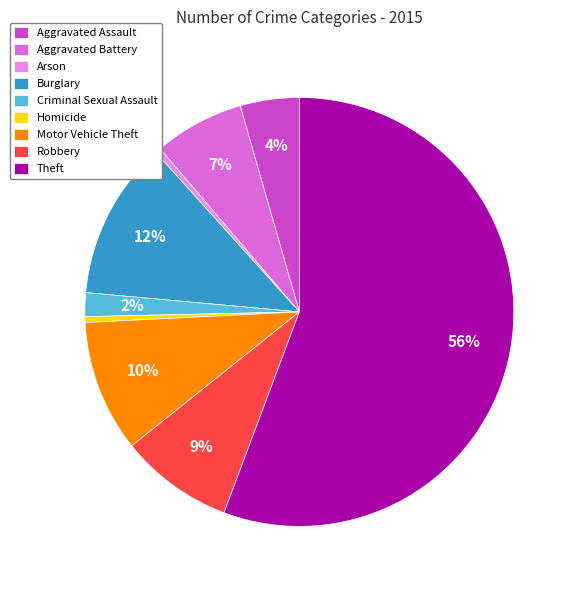

Approximately how many times larger is the value at Homicide compared to Arson?

1.0